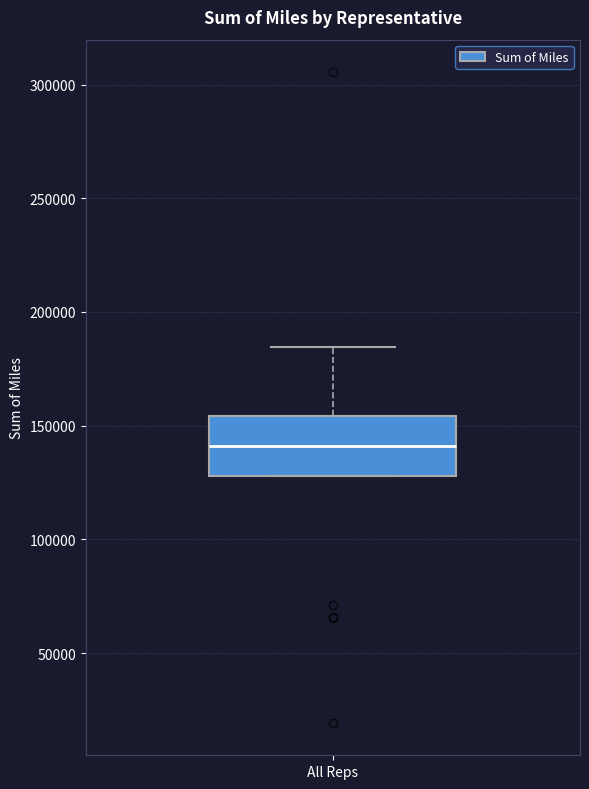

Transcribe this box plot: give where the median line is, the range the box spans, and where the two whiskers end, as read against the y-axis. The values are not printed on the chart, so give them approximately, as read against the axis.

median 140000, box 130000 to 155000, whiskers 130000 to 185000